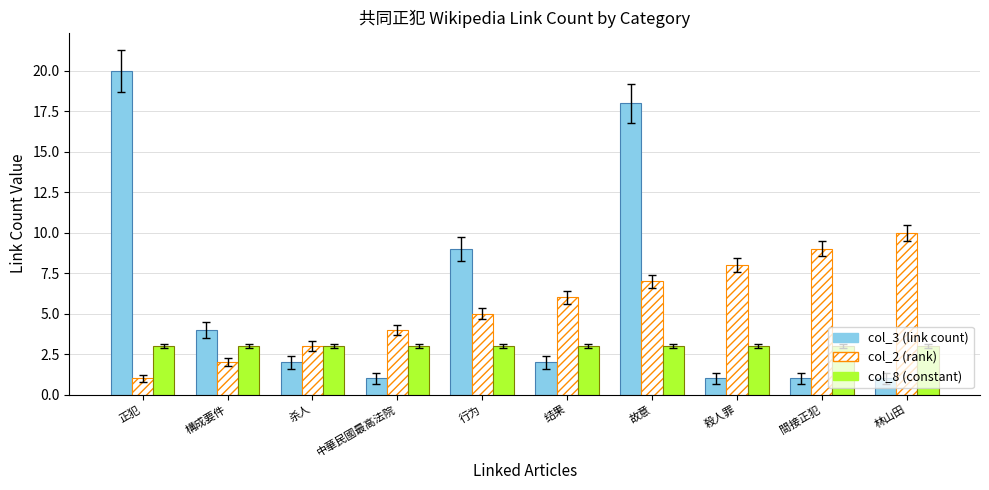

At which label does col_2 (rank) reach its peak?

林山田